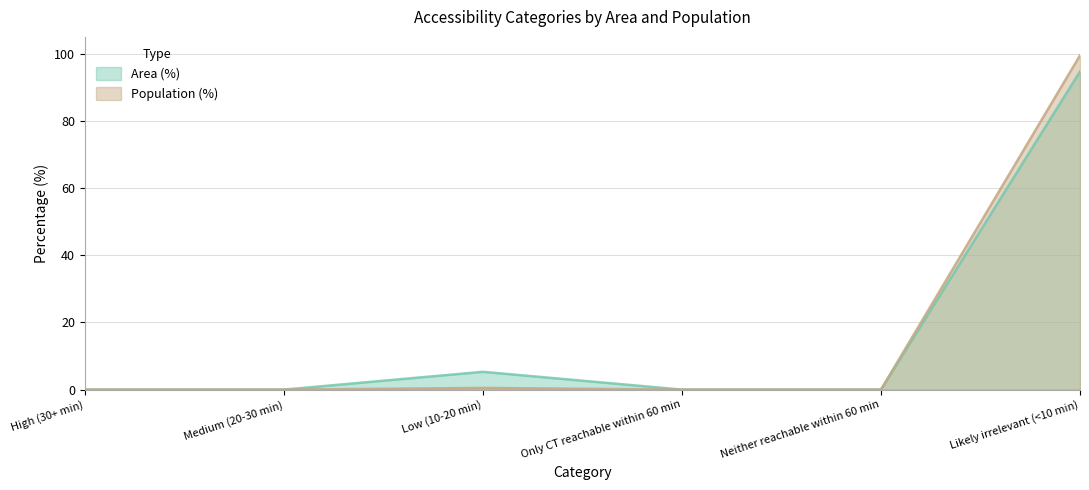

At Neither reachable within 60 min, list the series in order from smallest to largest.

Area (%), Population (%)